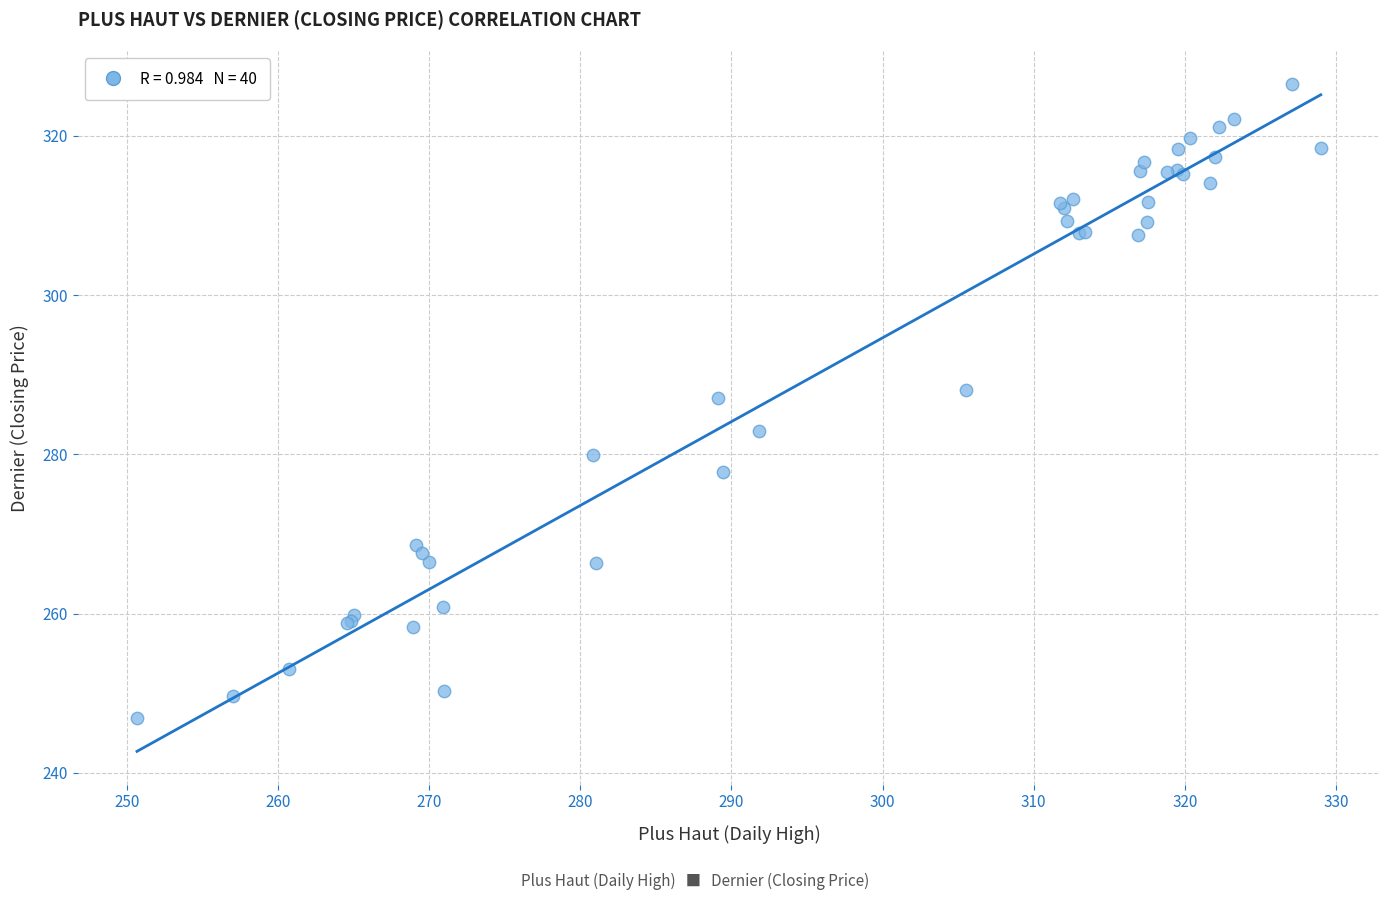

What Y value in the scatter plot is closest to 286?

287.1